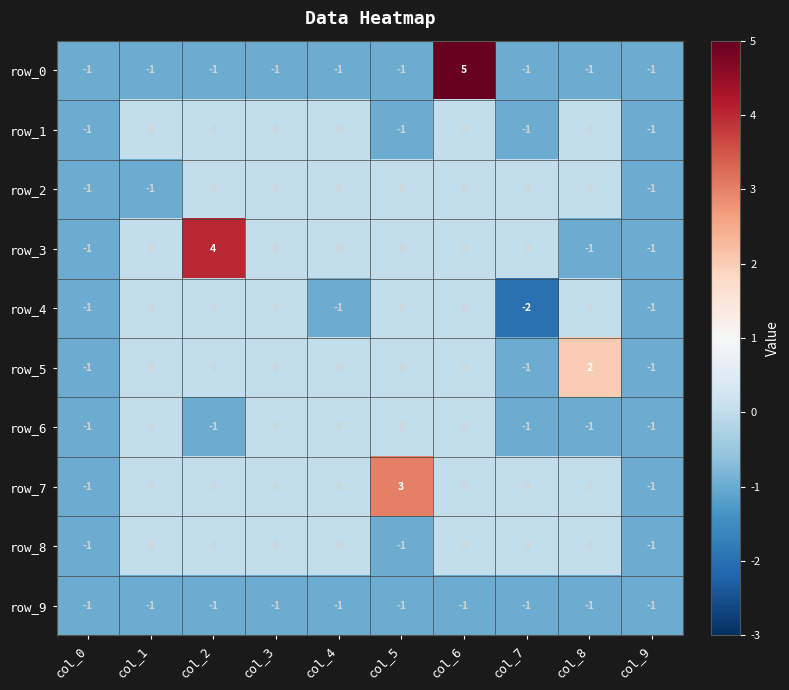

How many negative values does the row_6 series have?

5